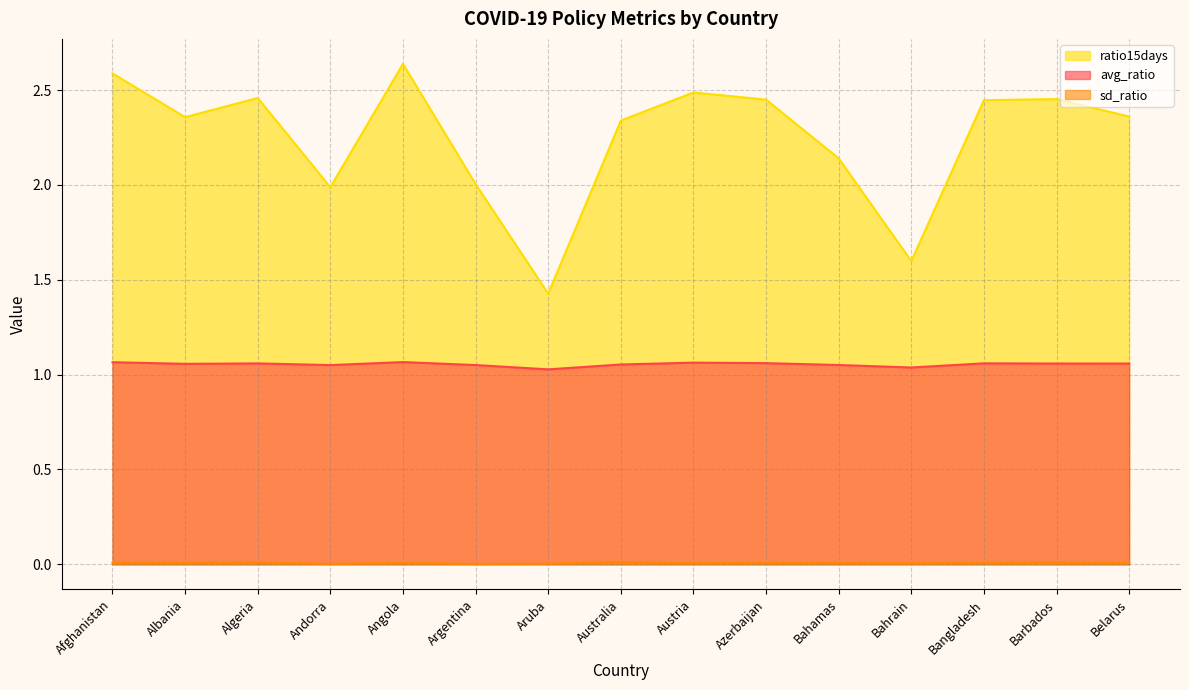

True or false: avg_ratio and sd_ratio intersect in this chart.

False